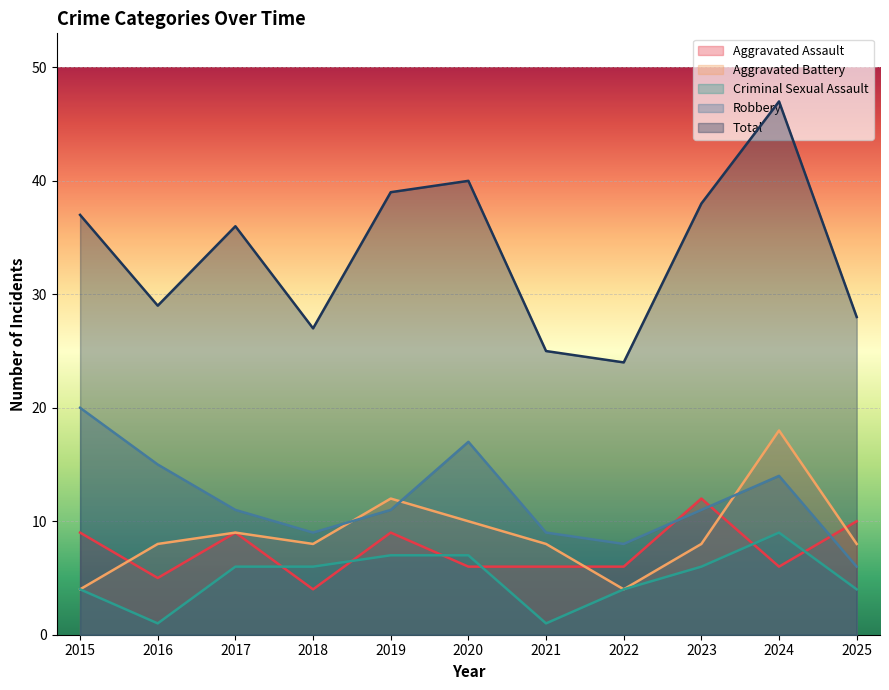

In Criminal Sexual Assault, how many points are higher than both neighbors (excluding endpoints)?

1